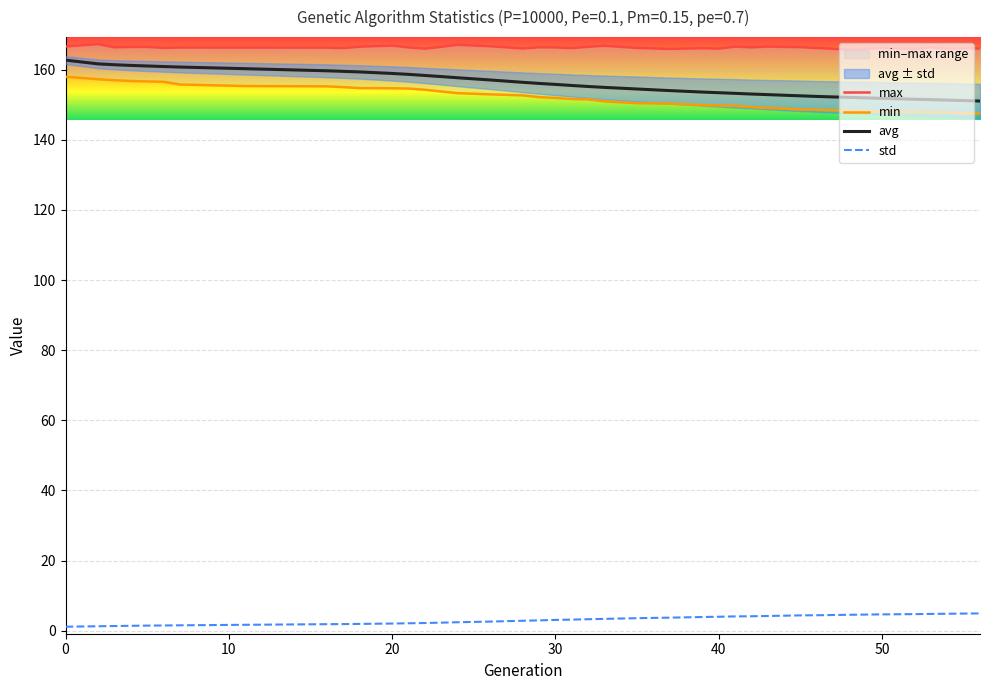

True or false: avg and std intersect in this chart.

False